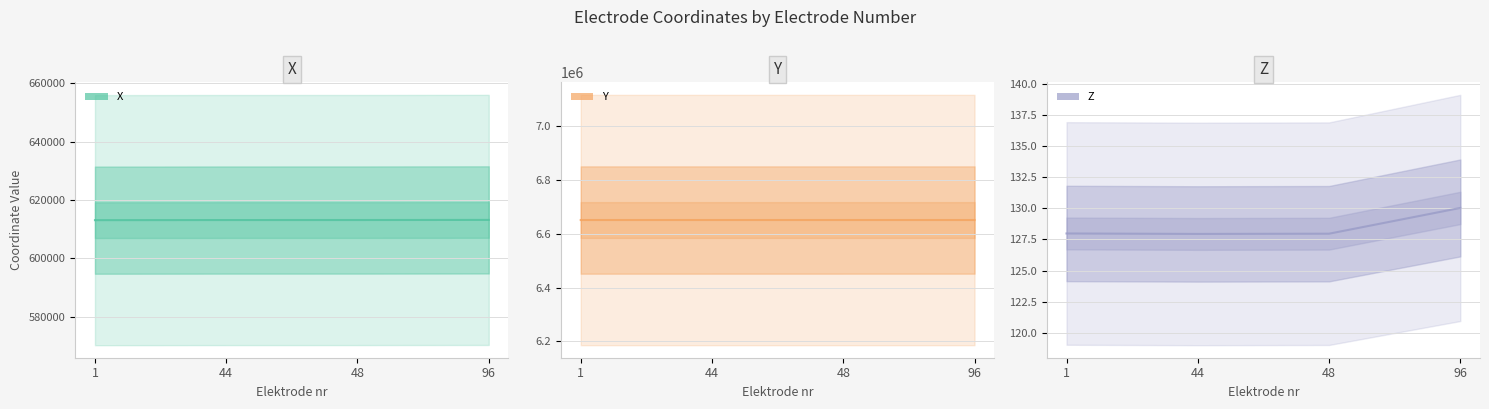

Between 1 and 44, which series saw the biggest shift?

X